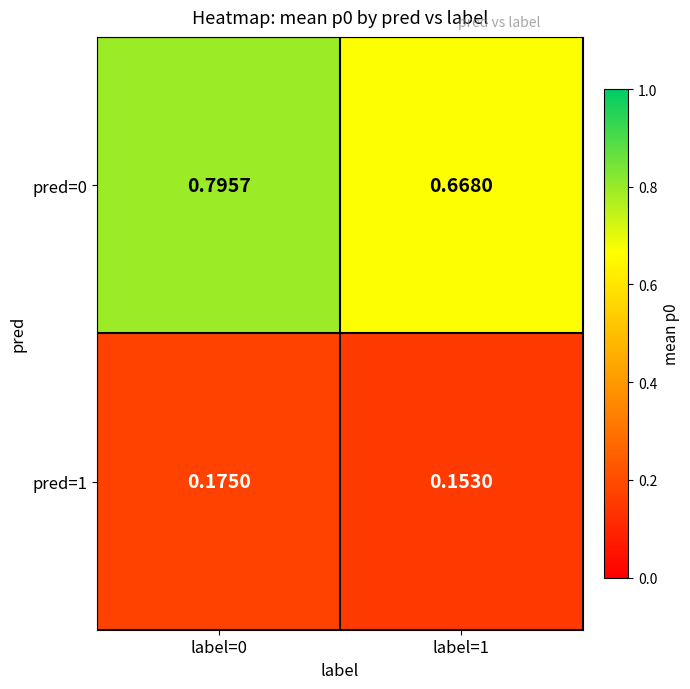

Is the value of pred=1 at label=0 greater than the value of pred=0 at label=1?

No